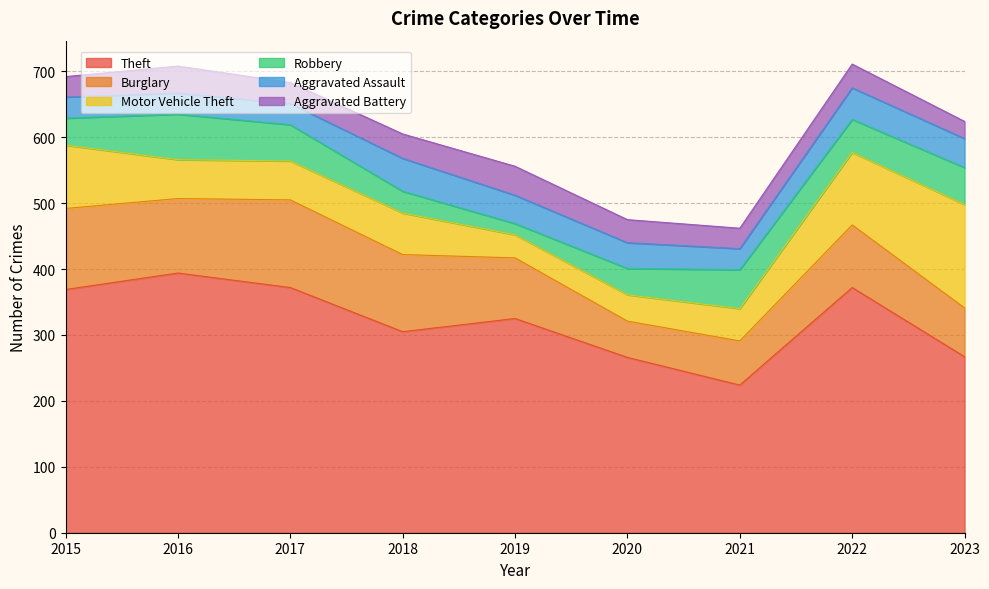

At which category is the sum across all series the highest?

2022